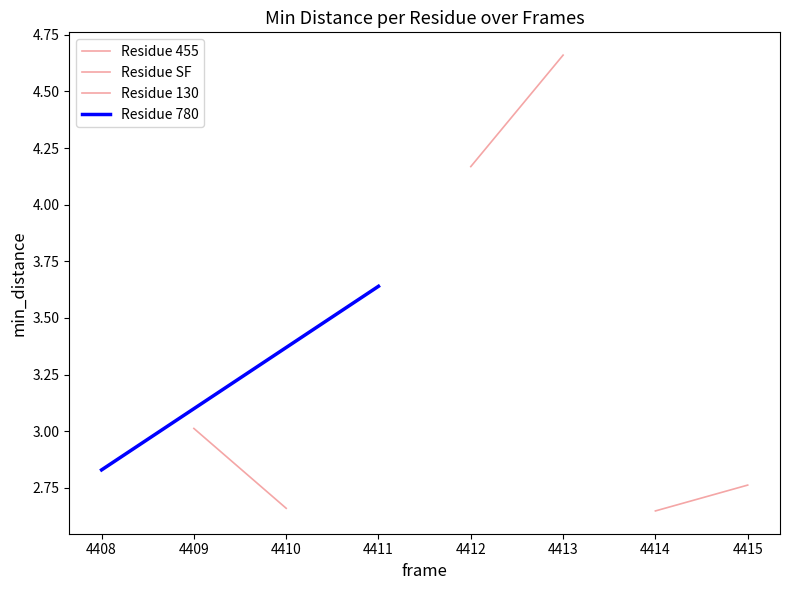

What is the value of the Residue SF point at the 2nd from the left?

4.7